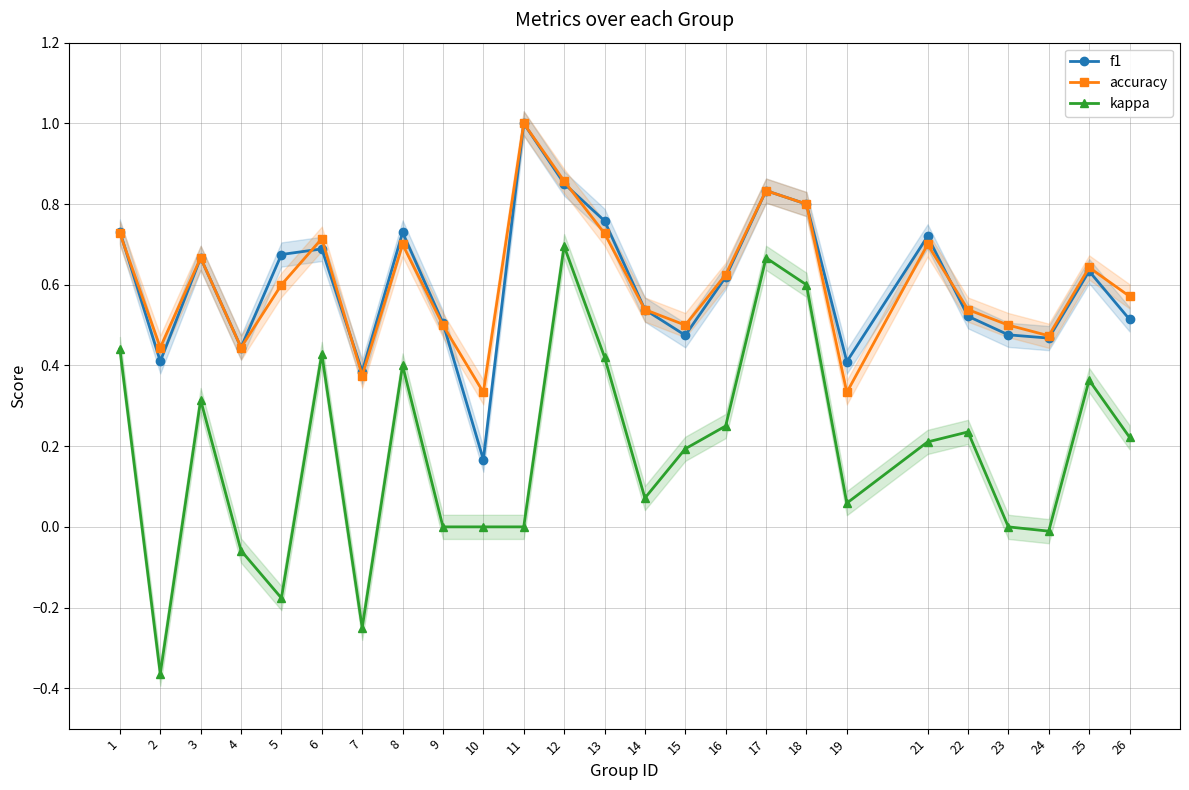

What is the difference between the highest and lowest values at 23?

0.5